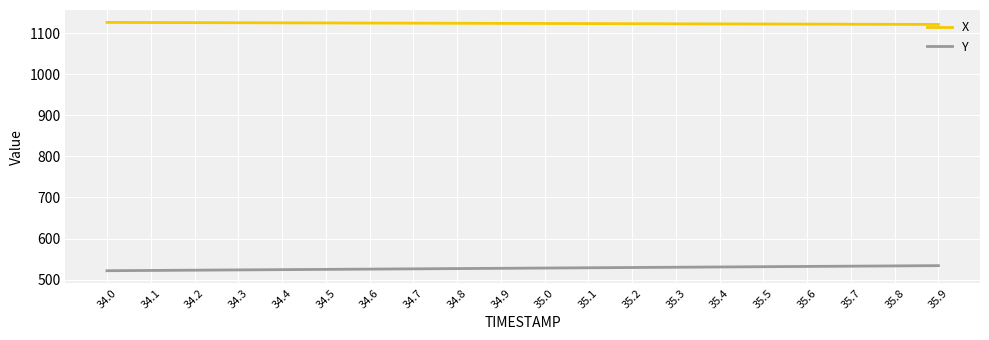

What is the maximum value for Y?

534.2